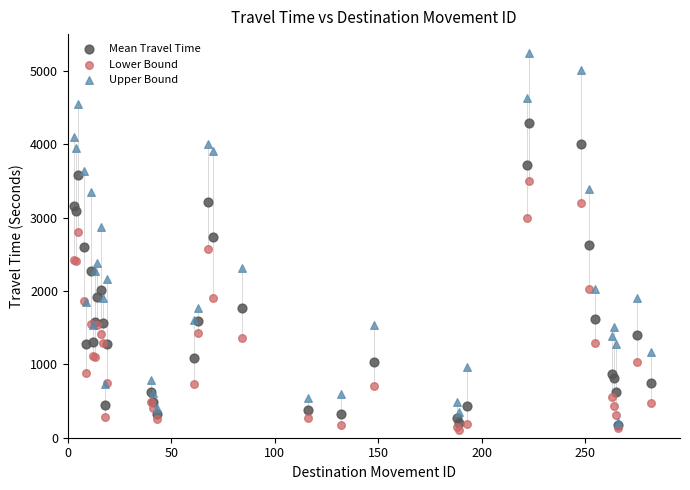

What are all the series names shown in the legend?

Mean Travel Time, Lower Bound, Upper Bound